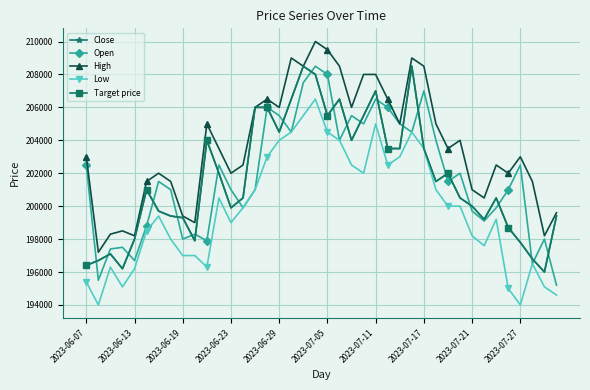

Does the chart have visible grid lines?

Yes